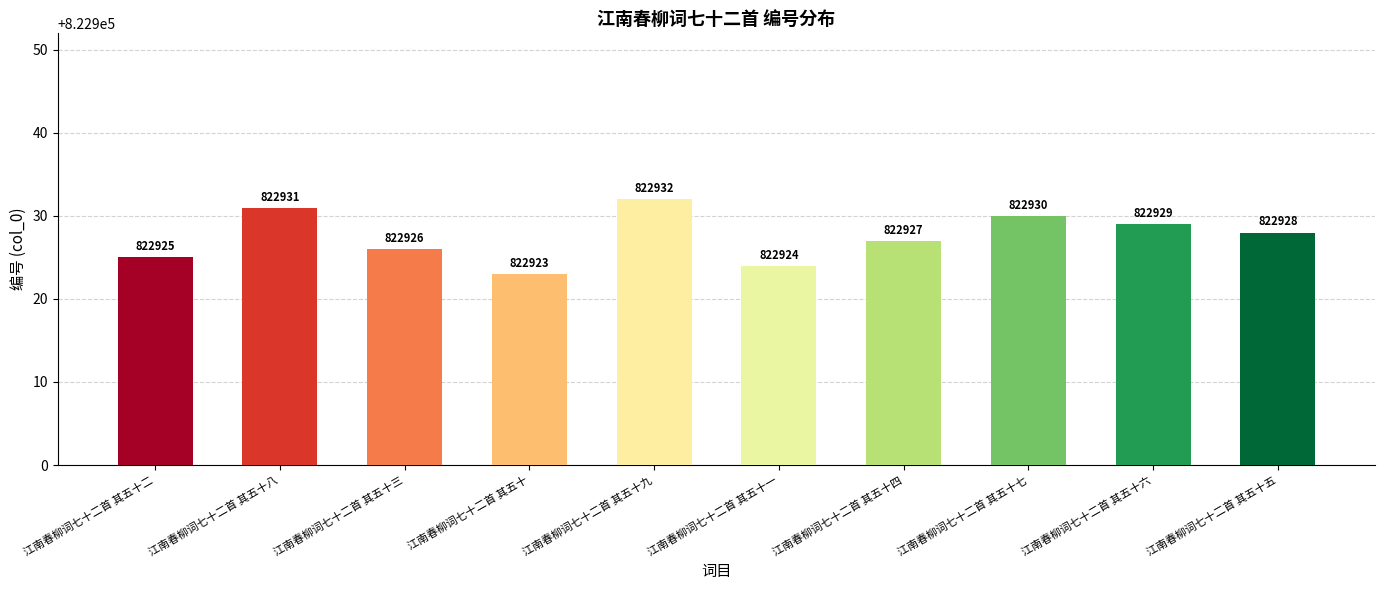

Where does the data first go above 822928?

江南春柳词七十二首 其五十八